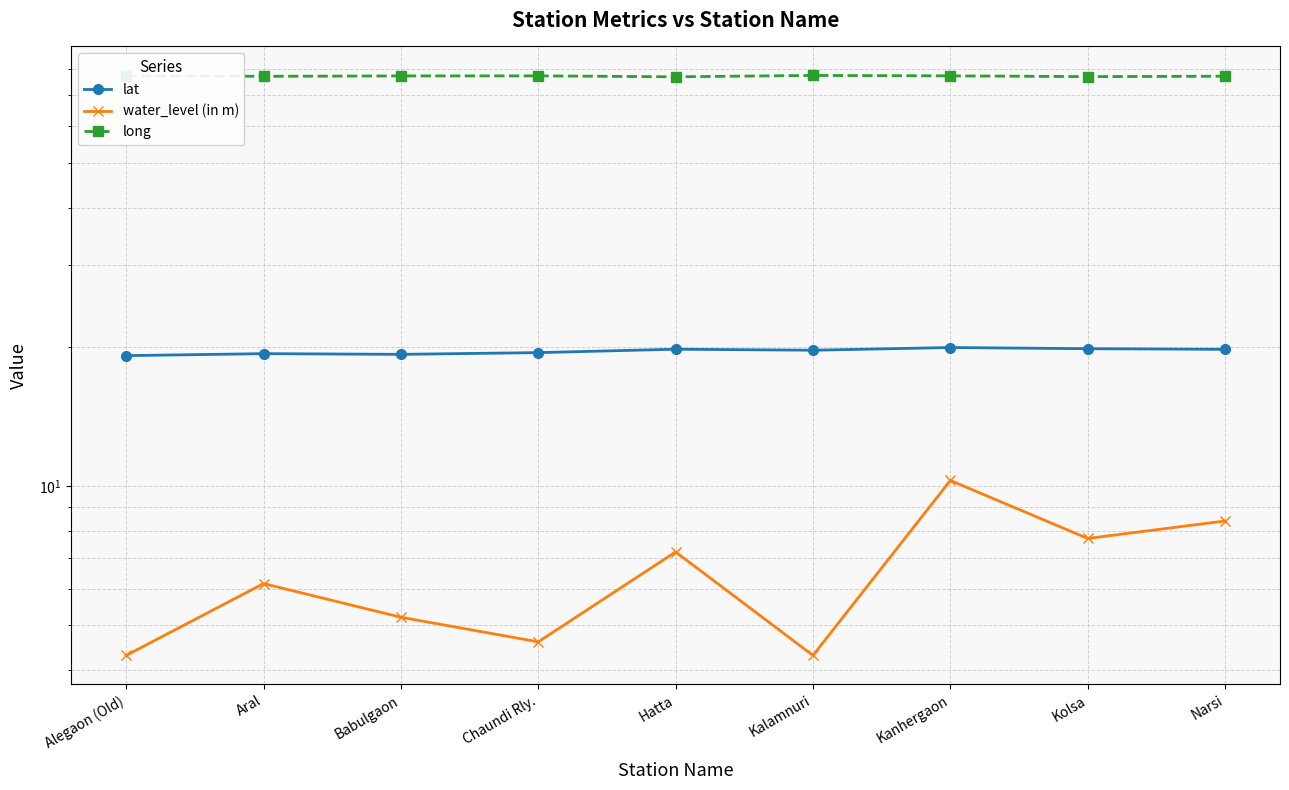

What is the maximum value shown in the chart?

77.3